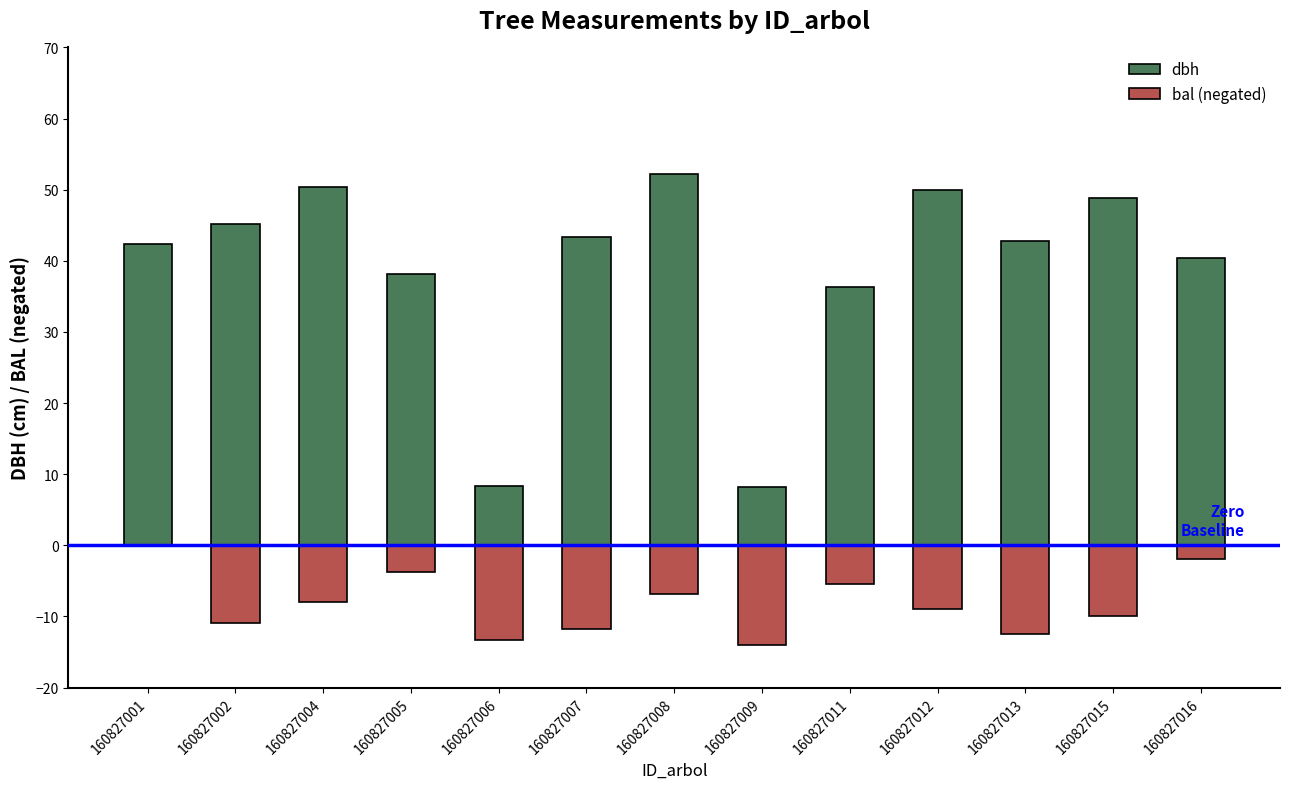

Rank the series at 160827013 from highest to lowest value.

dbh, bal (negated)